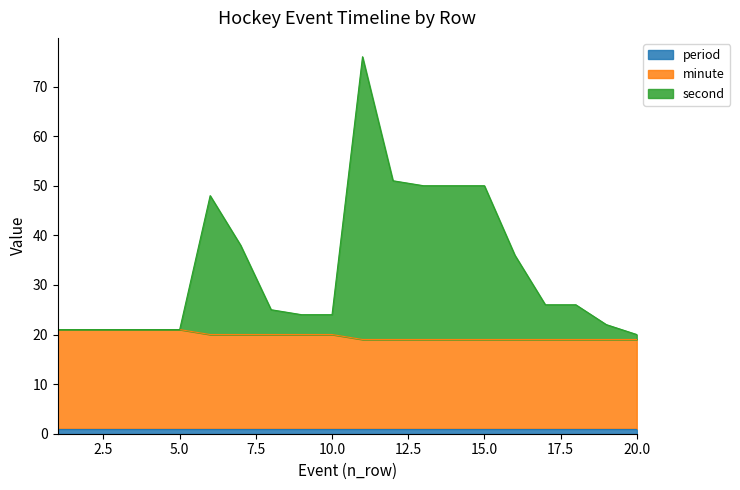

At which category is the sum across all series the highest?

11